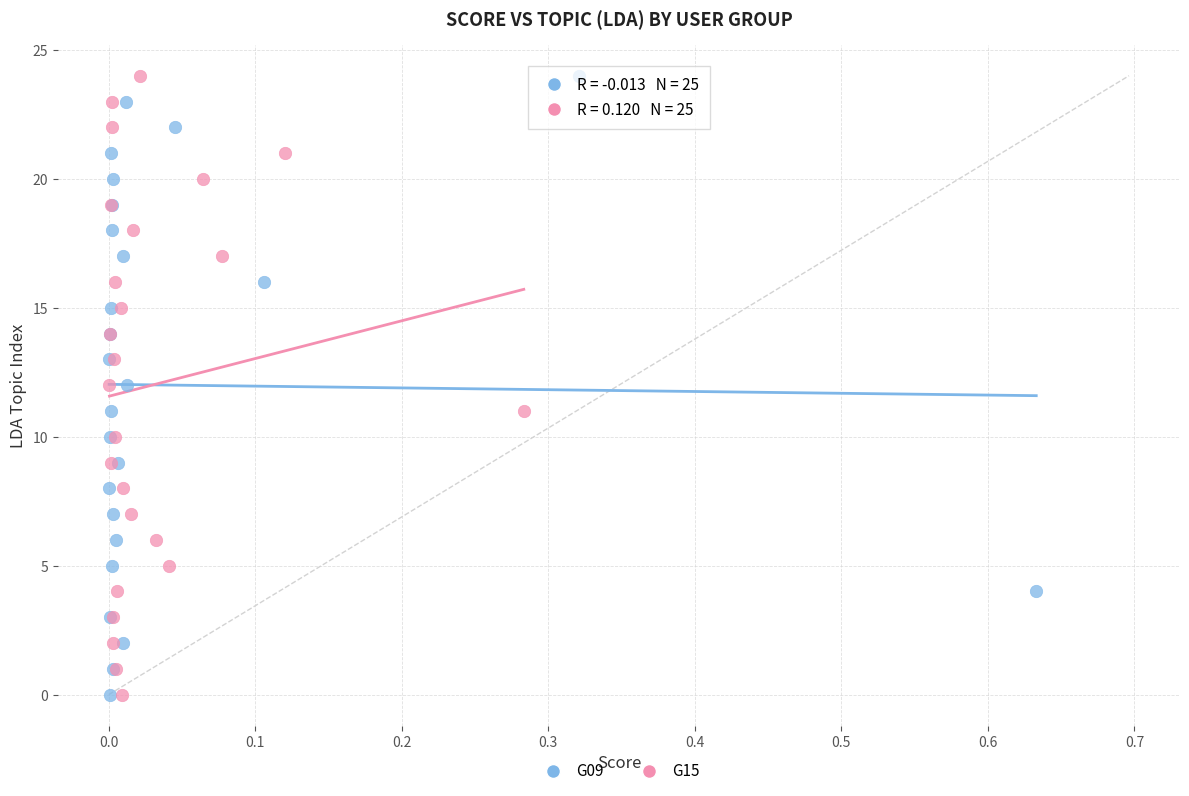

What are all the series names shown in the legend?

G09, G15